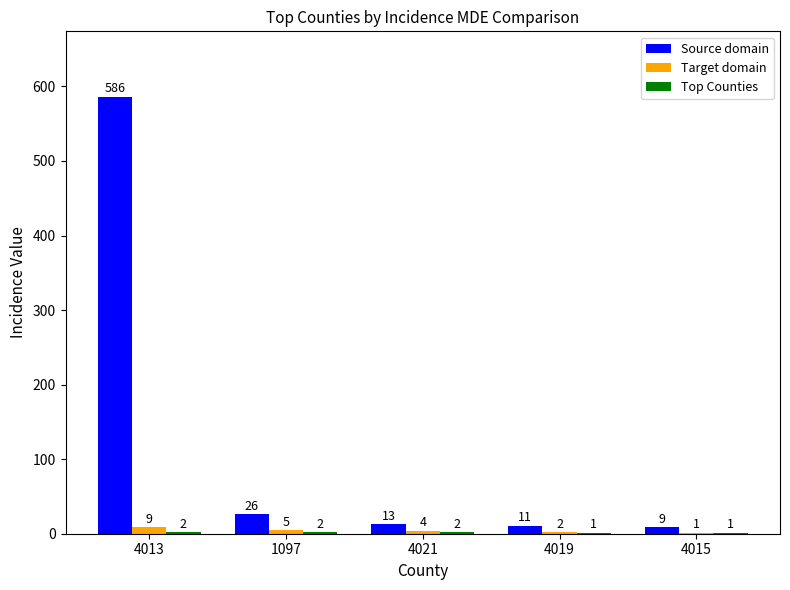

At which category is the sum across all series the highest?

4013